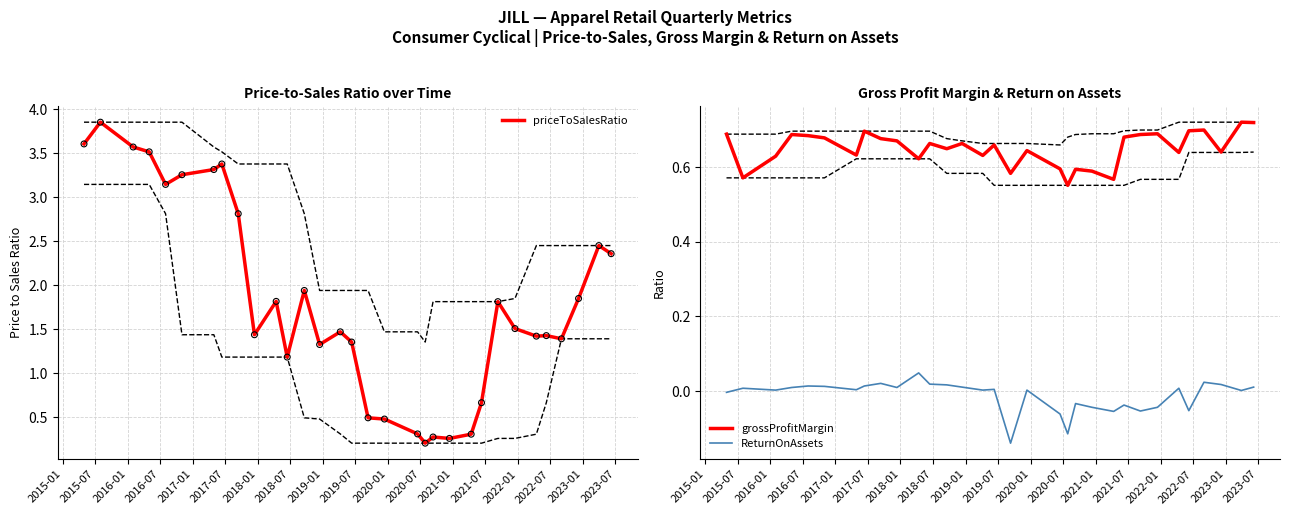

Which series contains the highest Y value?

priceToSalesRatio